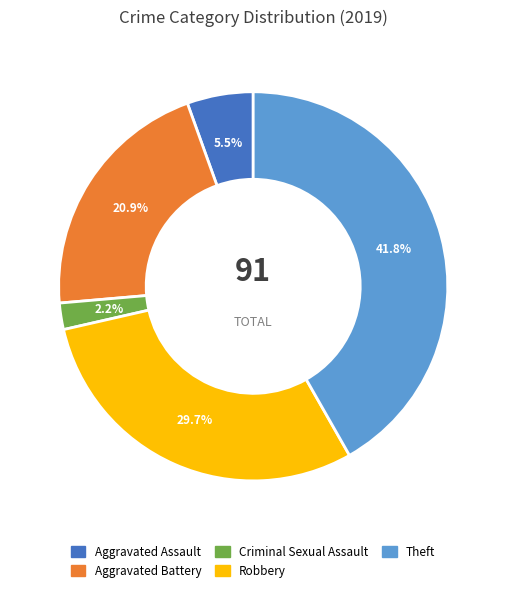

Does any single category account for the majority?

No